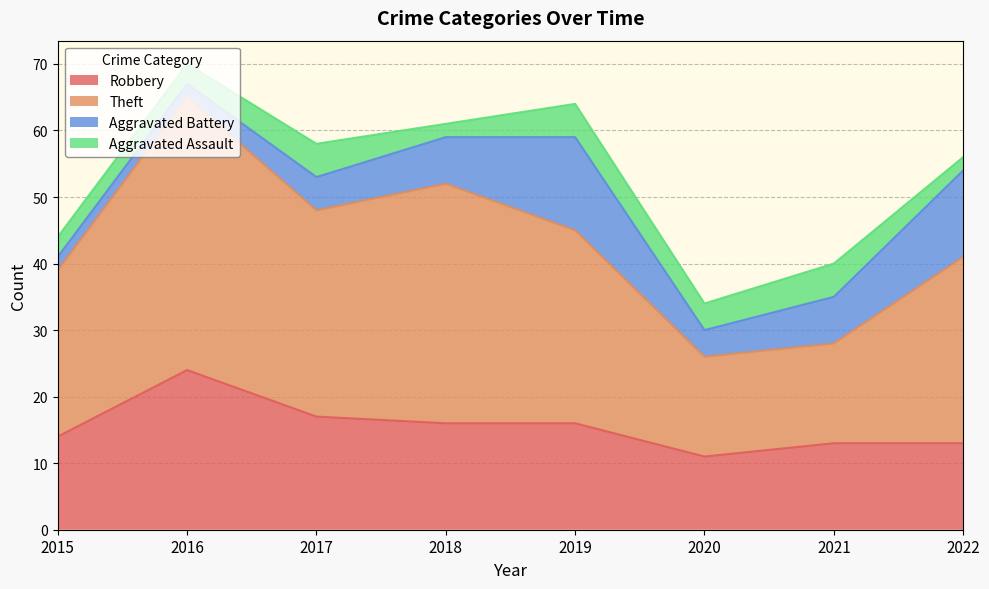

Is it true that Robbery equals 21 at 2019?

False